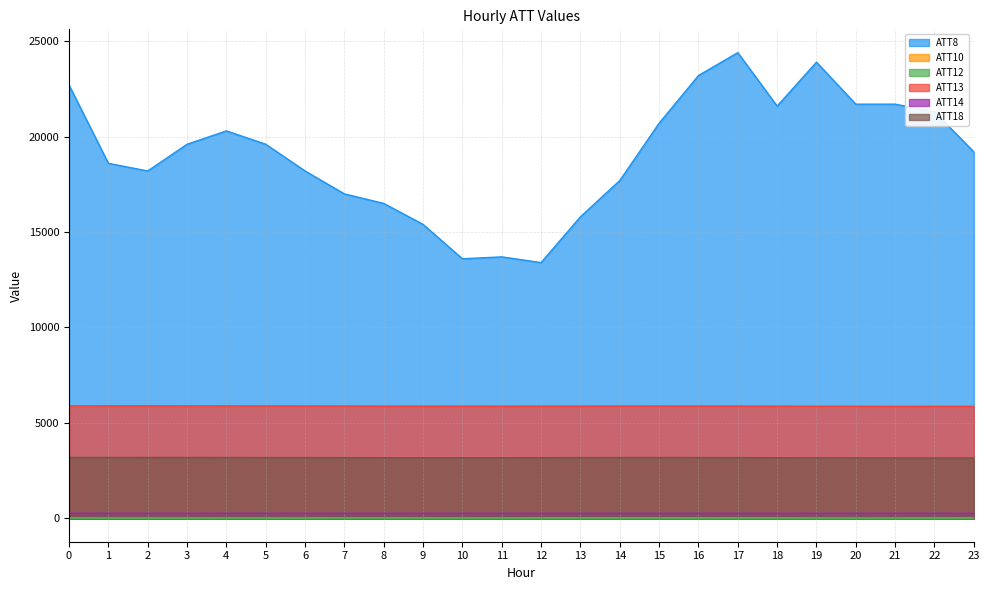

At how many categories does at least one series exceed 10040?

24